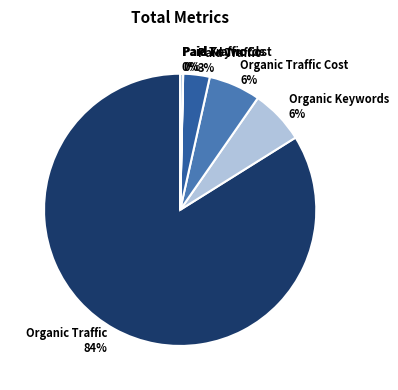

True or false: Organic Traffic accounts for 84% of the total.

True